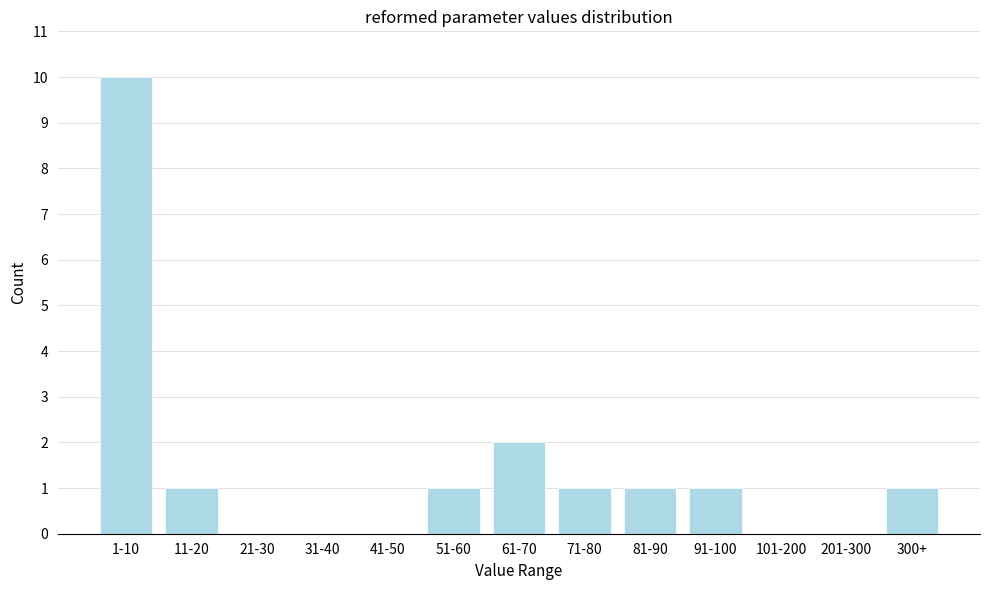

Reading left to right, transcribe all the data shown in this chart.

1-10=10	11-20=1	21-30=0	31-40=0	41-50=0	51-60=1	61-70=2	71-80=1	81-90=1	91-100=1	101-200=0	201-300=0	300+=1